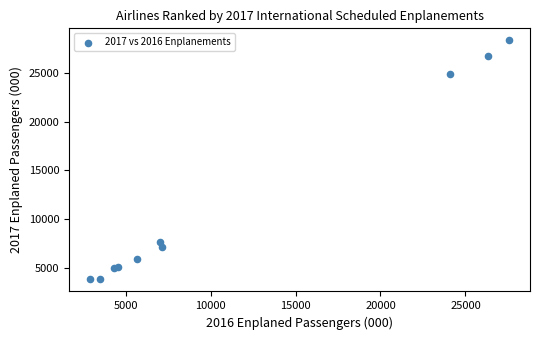

What Y value in the scatter plot is closest to 16079?

7621.0